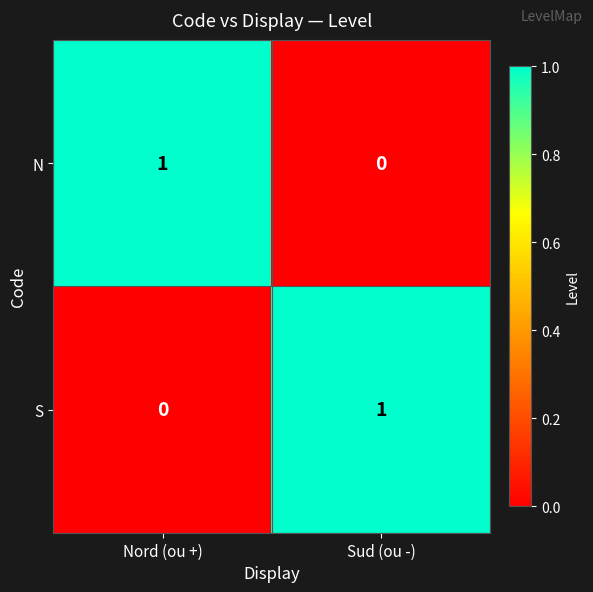

List the labels in order of N value, smallest first.

Sud (ou -), Nord (ou +)